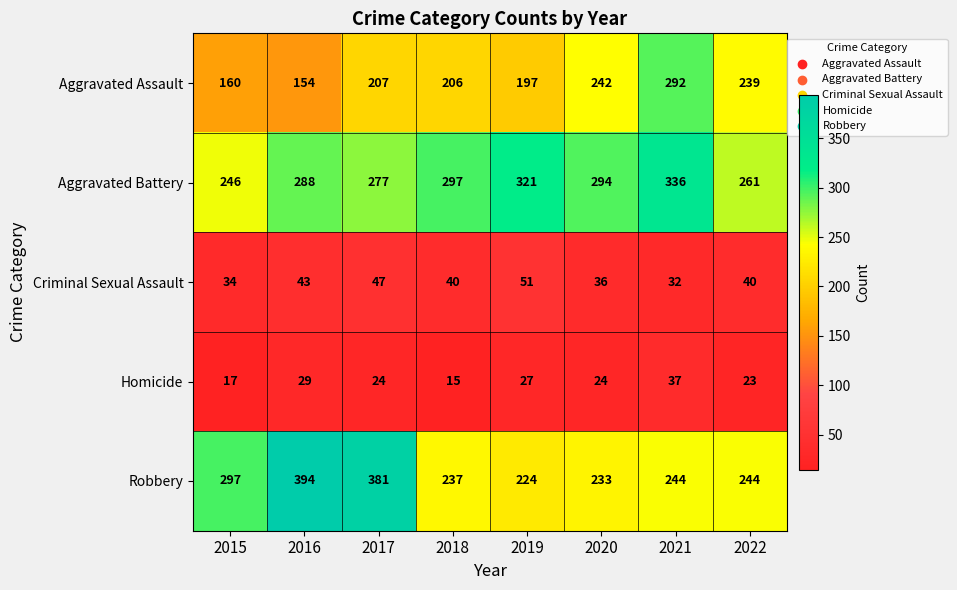

What is the difference between the maximum and minimum values in the Aggravated Battery series?

90